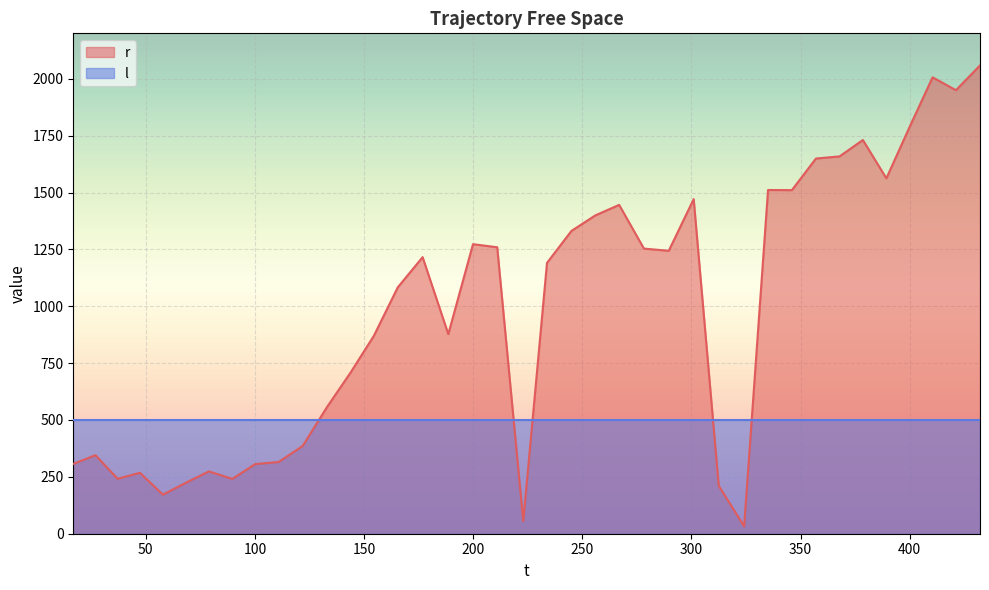

Which series has the largest total across all categories?

r